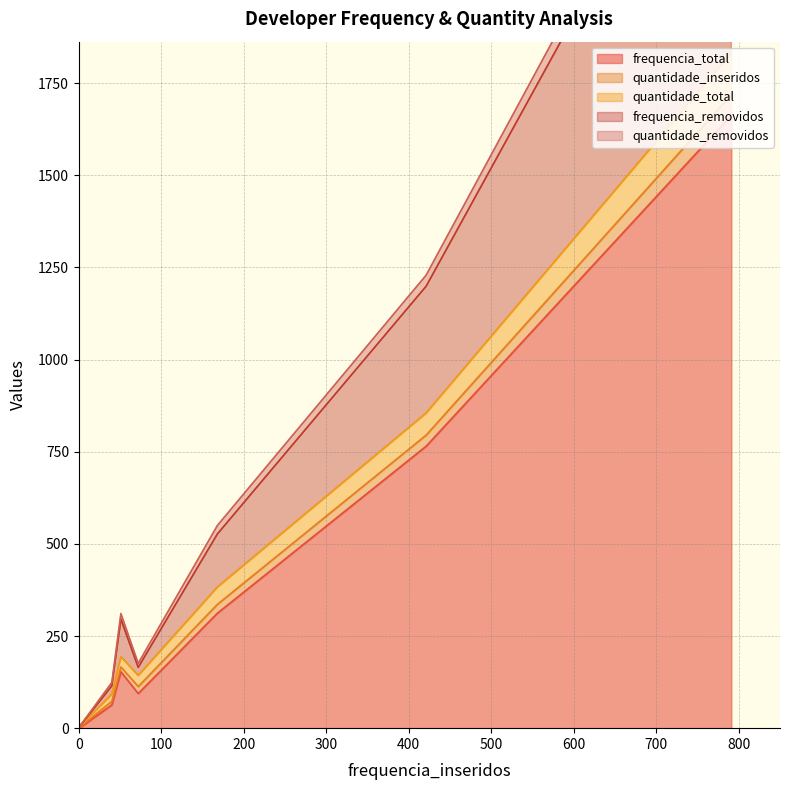

List the series in order of their peak value, lowest first.

quantidade_inseridos, quantidade_removidos, quantidade_total, frequencia_removidos, frequencia_total